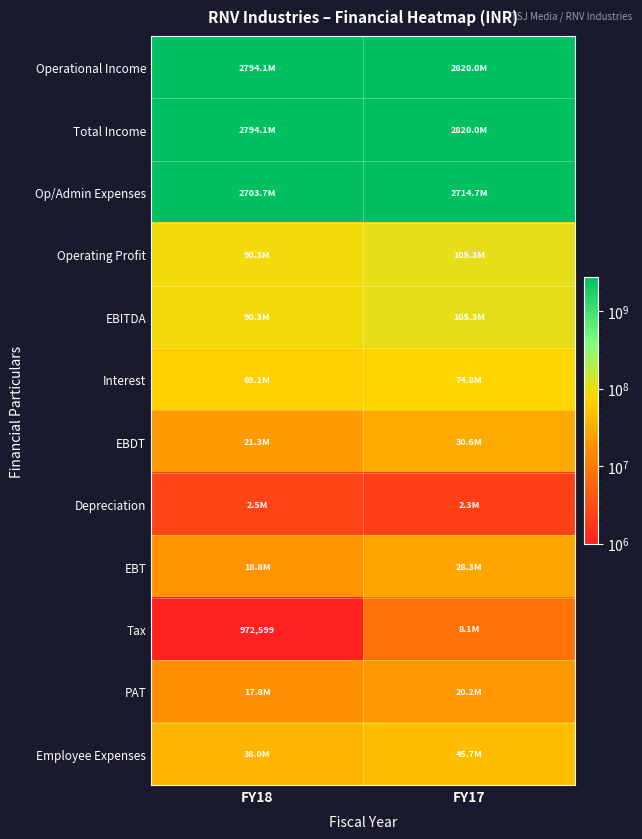

List the labels in order of Employee Expenses value, smallest first.

FY18, FY17